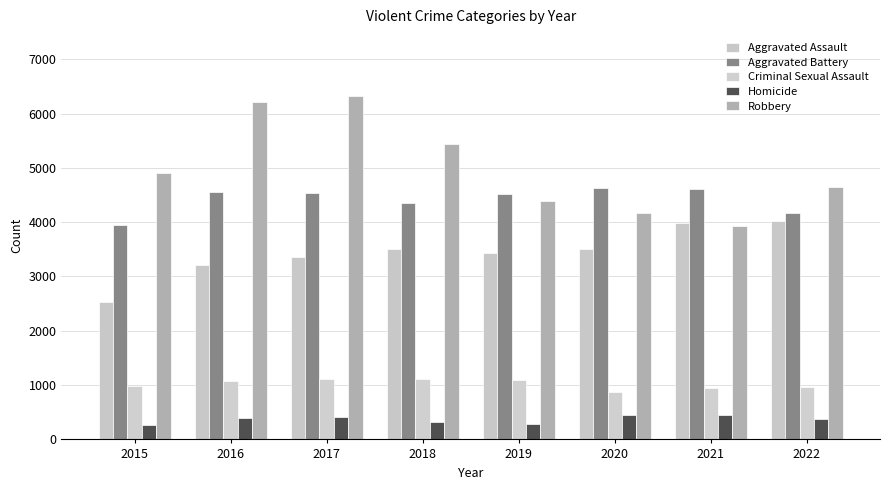

At which category is the sum across all series the highest?

2017